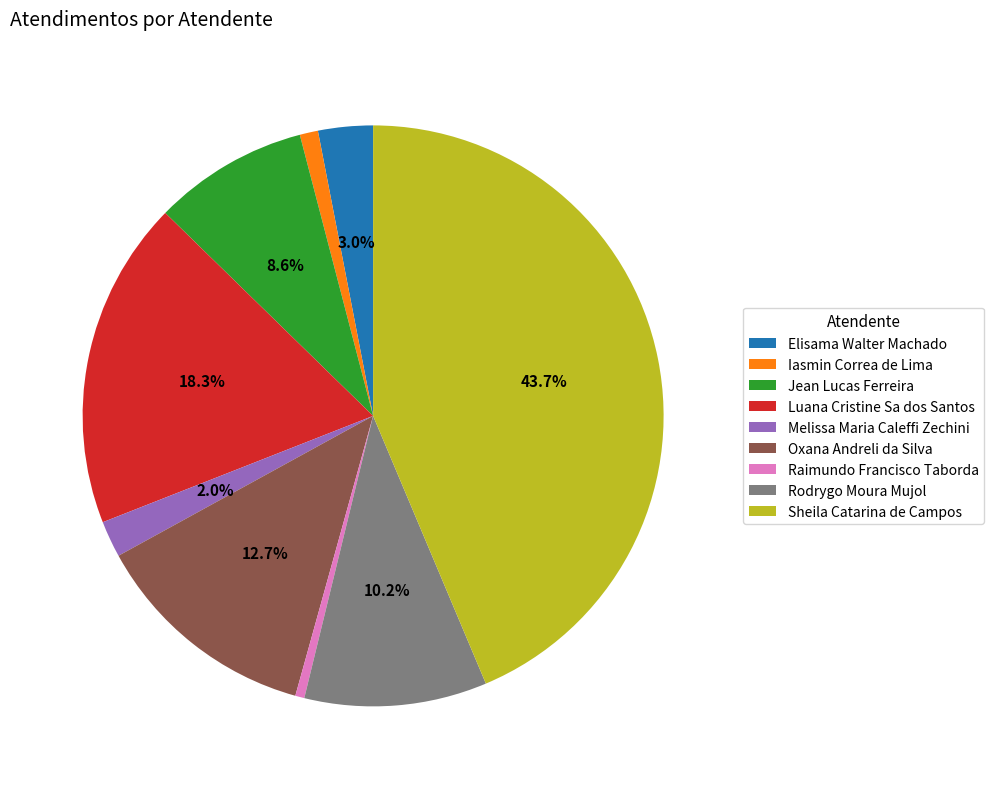

To the nearest percent, what is the difference between the Raimundo Francisco Taborda and Melissa Maria Caleffi Zechini slice percentages?

2%